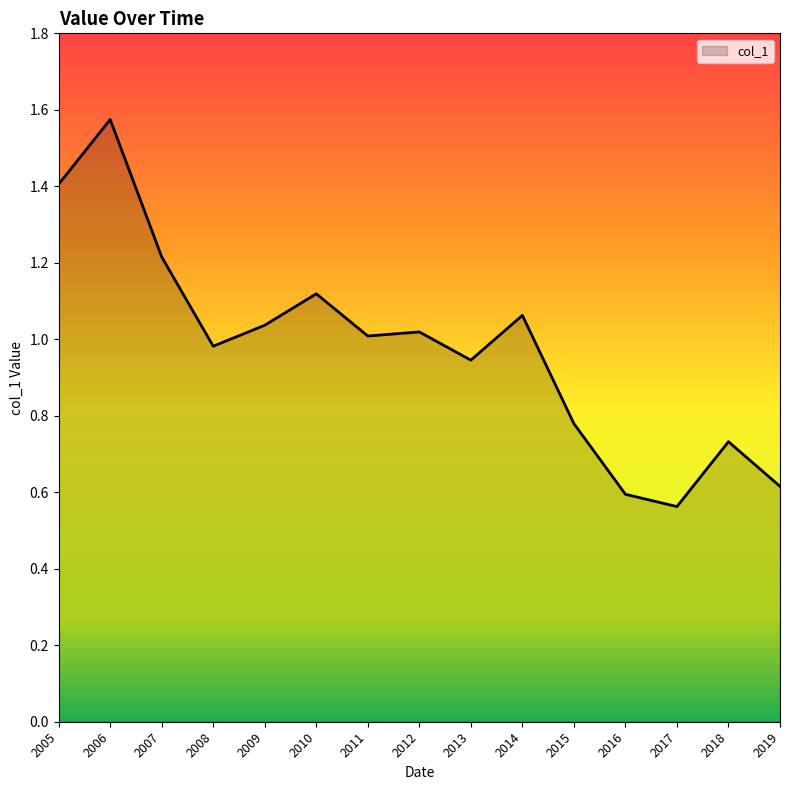

What is the sum of all values?

14.7